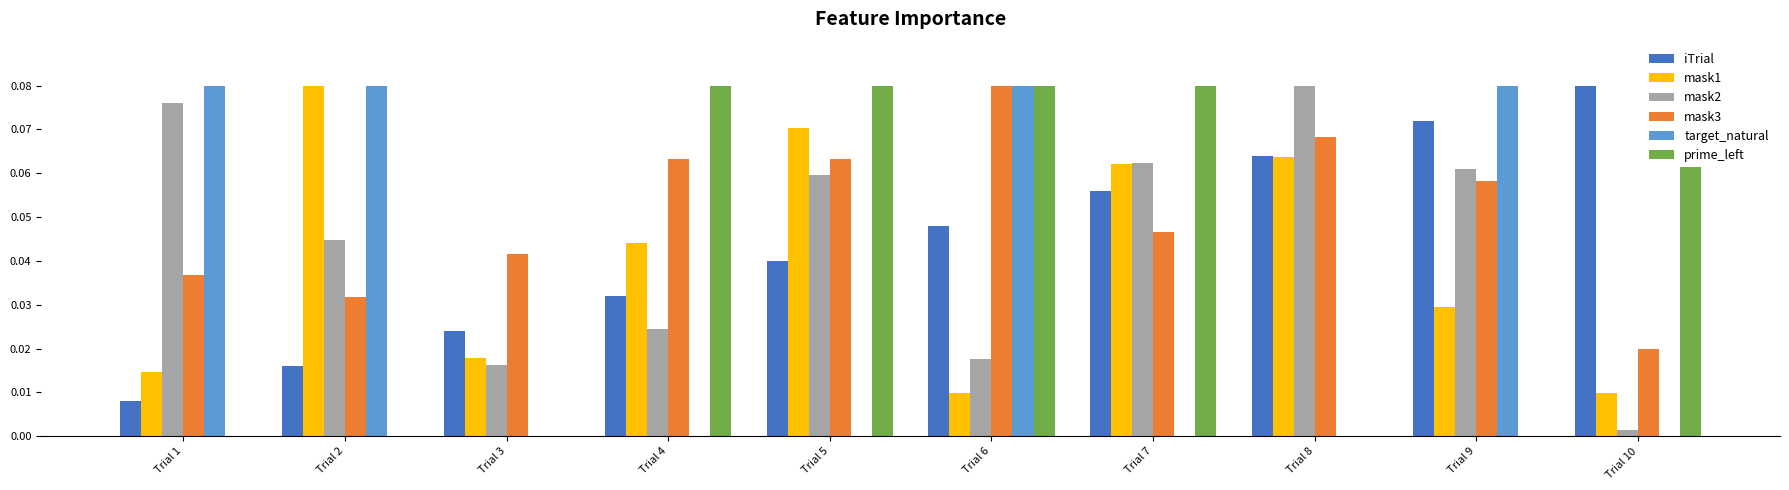

What is the difference between the highest and lowest values at Trial 6?

0.1